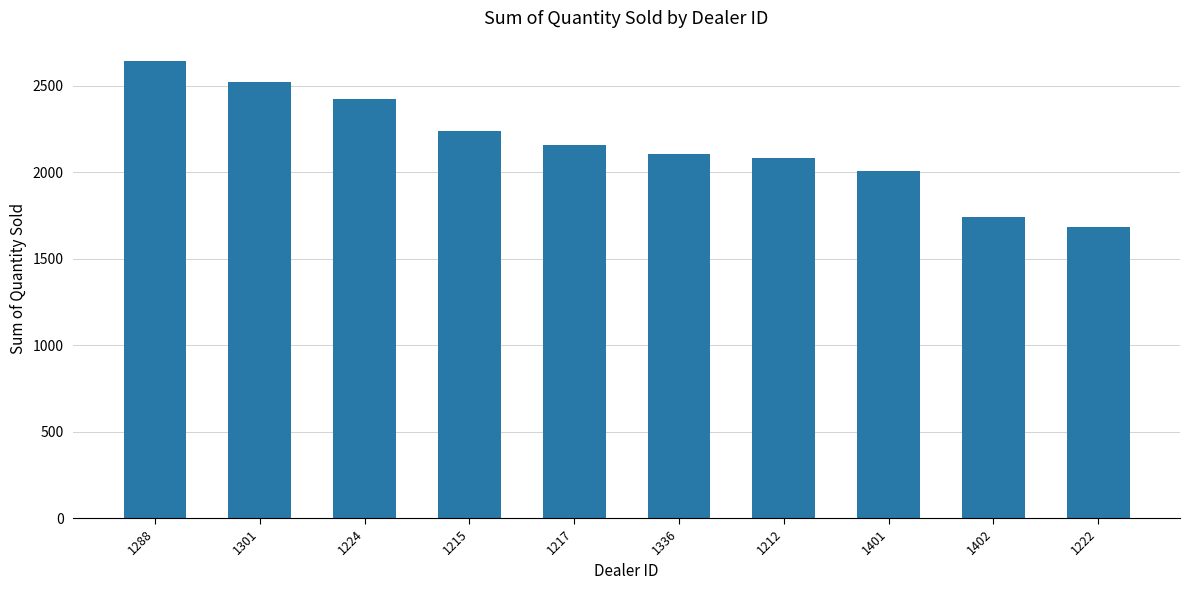

Reading left to right, extract all data points from this chart.

2644	2523	2422	2238	2158	2102	2083	2006	1738	1683